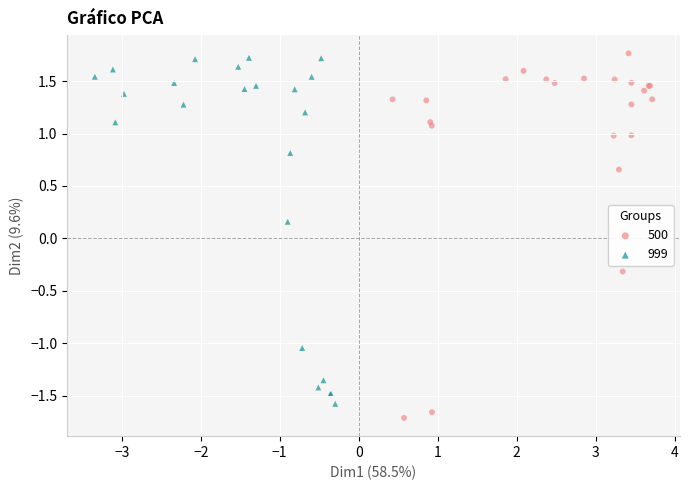

What are all the series names shown in the legend?

500, 999